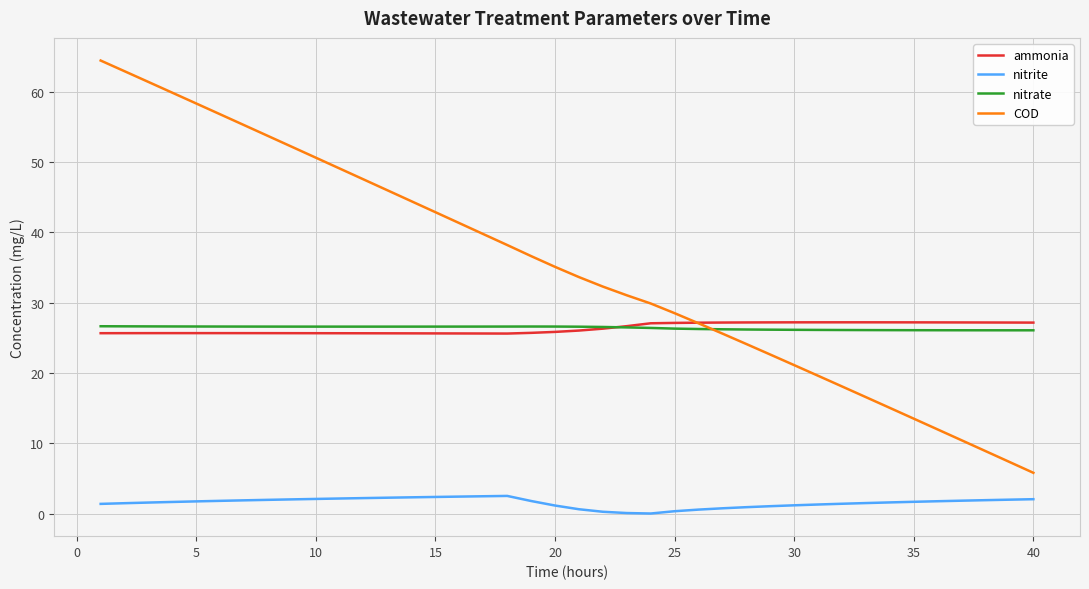

What is the minimum value for nitrate?

26.1